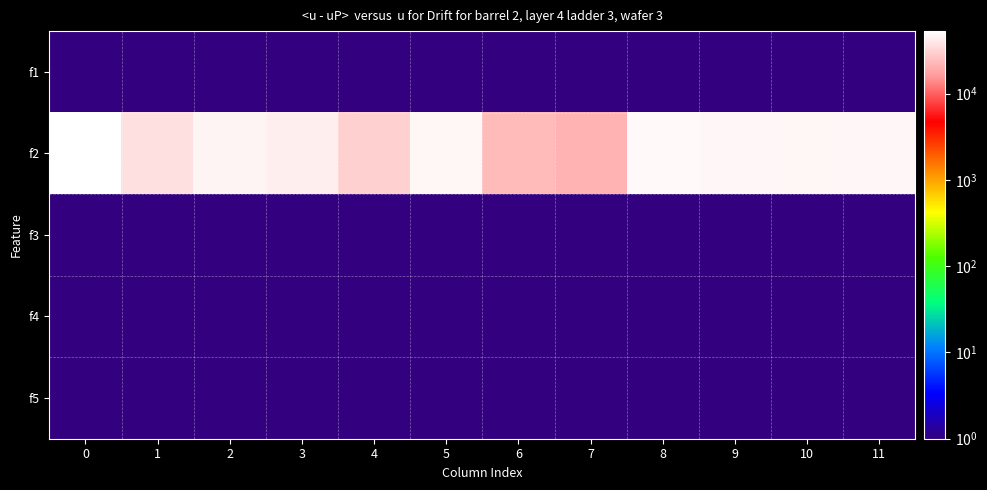

What is the maximum value shown in the chart?

53200.0